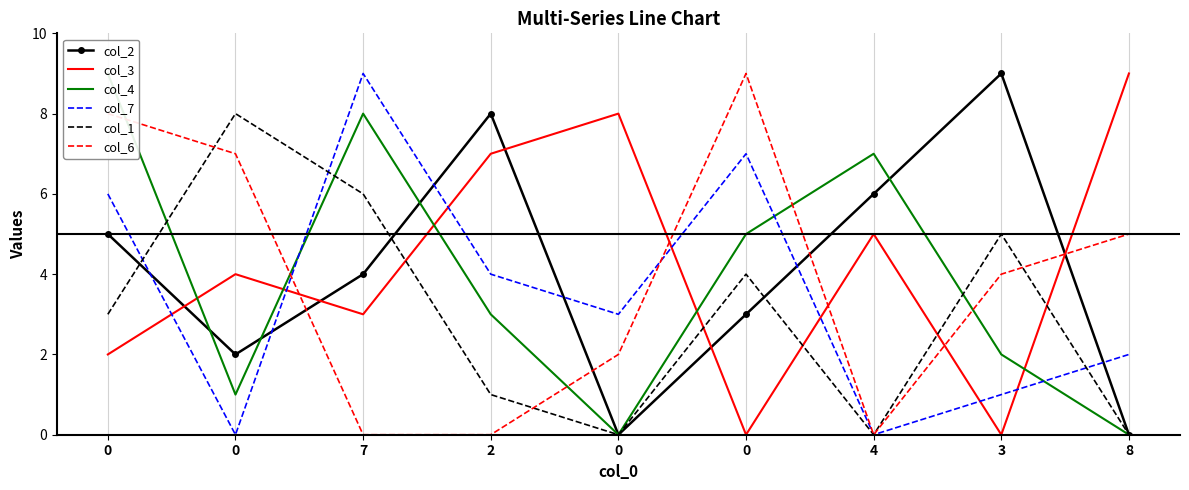

At how many categories does at least one series exceed 2?

9